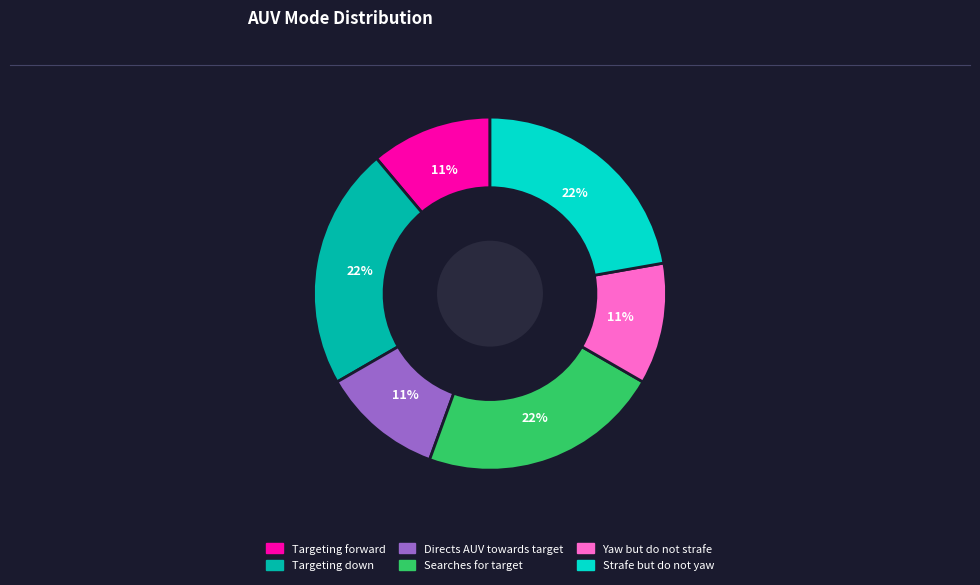

How many slices are in this pie chart?

6